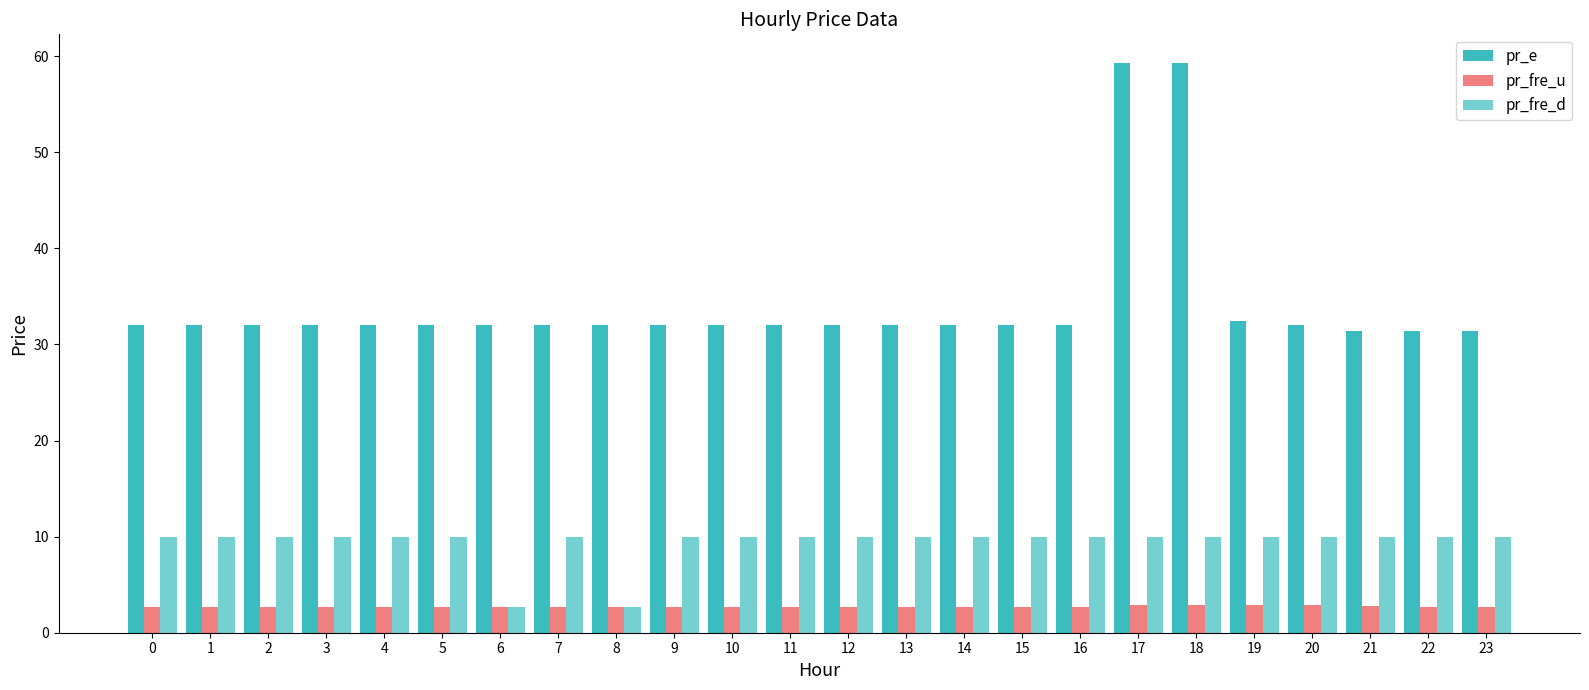

At which label does pr_fre_d reach its minimum?

6